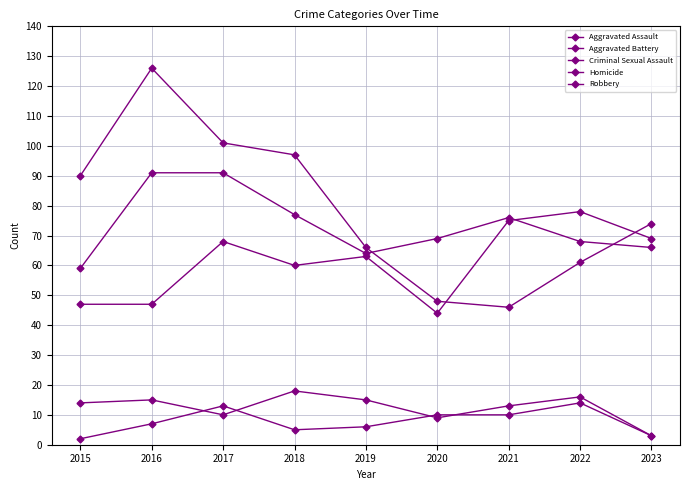

Reading left to right, list all the values displayed in this chart.

Aggravated Assault: 47	47	68	60	63	44	75	78	69
Aggravated Battery: 59	91	91	77	64	69	76	68	66
Criminal Sexual Assault: 14	15	10	18	15	9	13	16	3
Homicide: 2	7	13	5	6	10	10	14	3
Robbery: 90	126	101	97	66	48	46	61	74